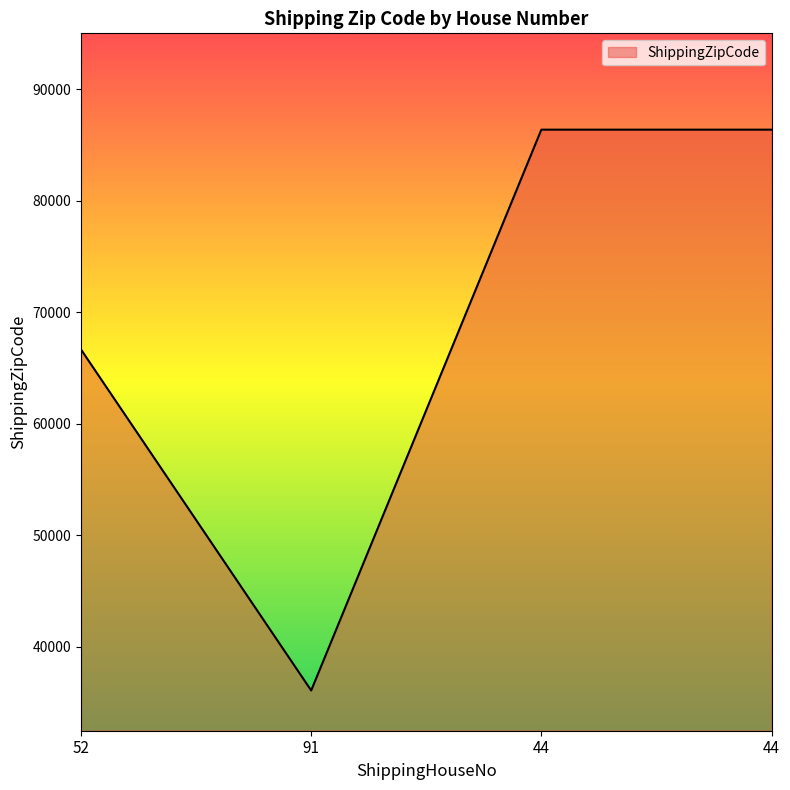

Which has a higher value, 44 or 44?

44